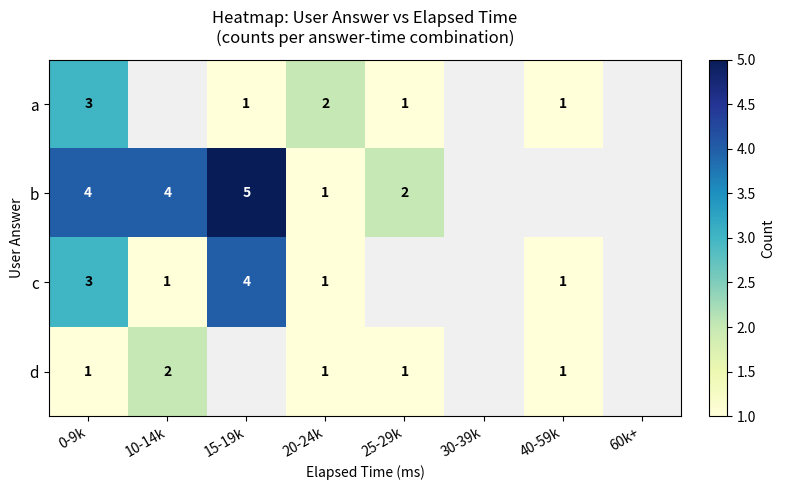

The value of c at 0-9k is 3. True or false?

True